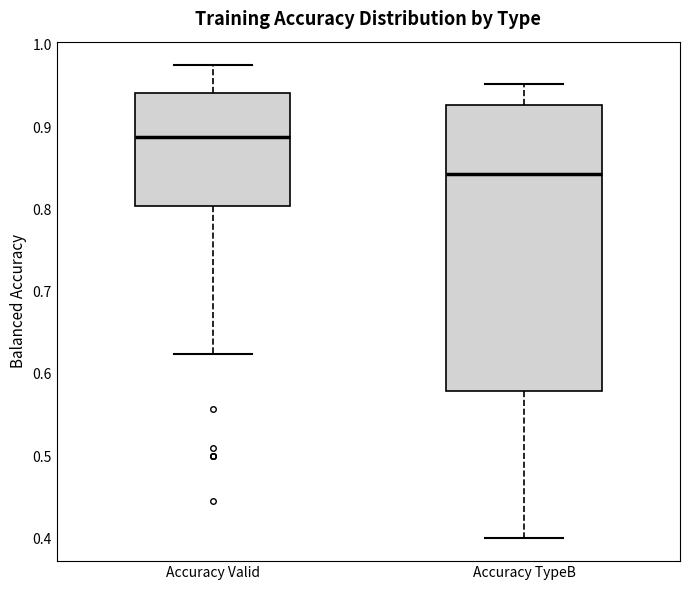

Comparing the boxes themselves (not the whiskers), which one is the tallest?

Accuracy TypeB